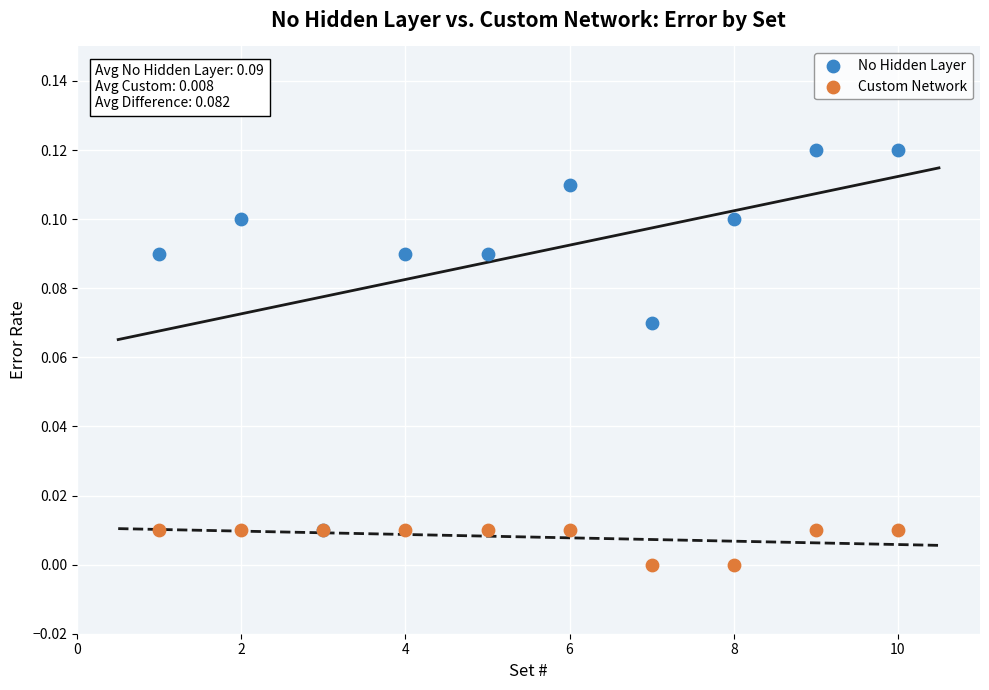

Which series has the largest Y range (max minus min)?

No Hidden Layer